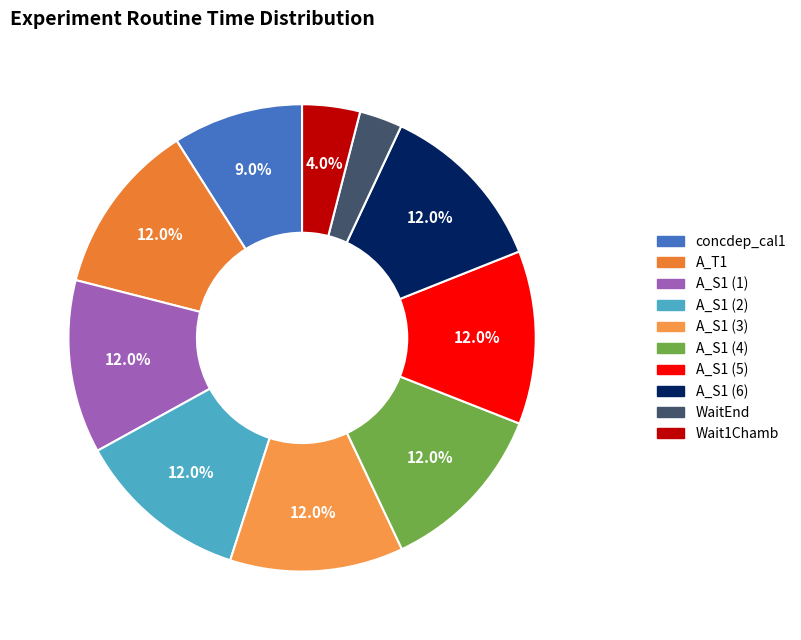

Is it true that WaitEnd is 1% of the pie?

False